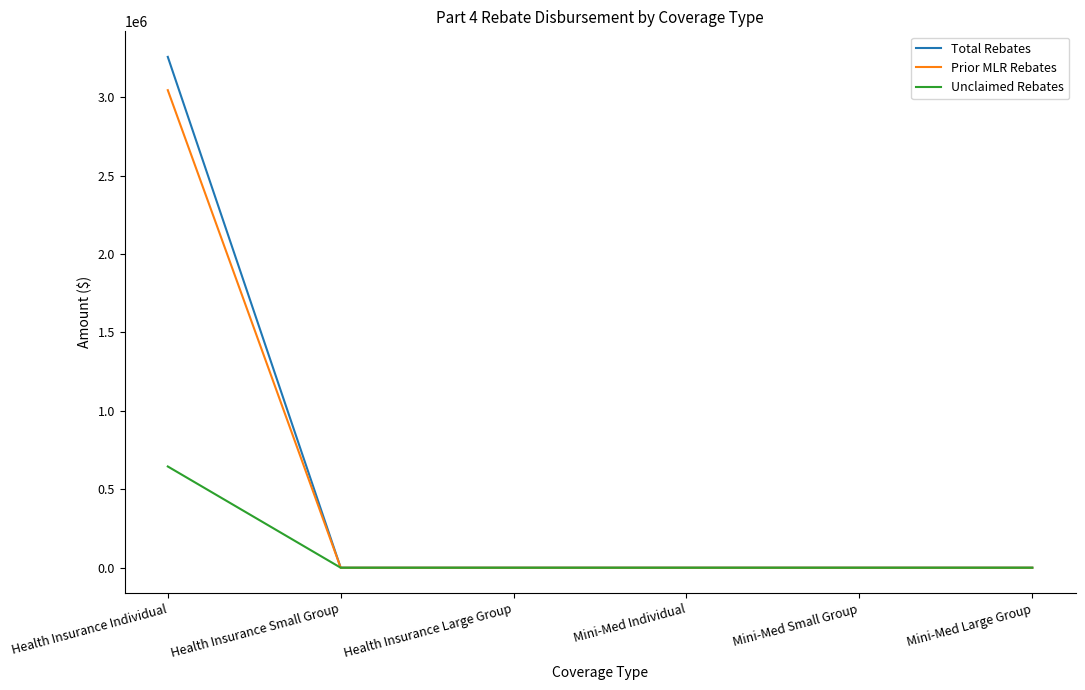

What is the highest value of the Total Rebates series?

3256851.2